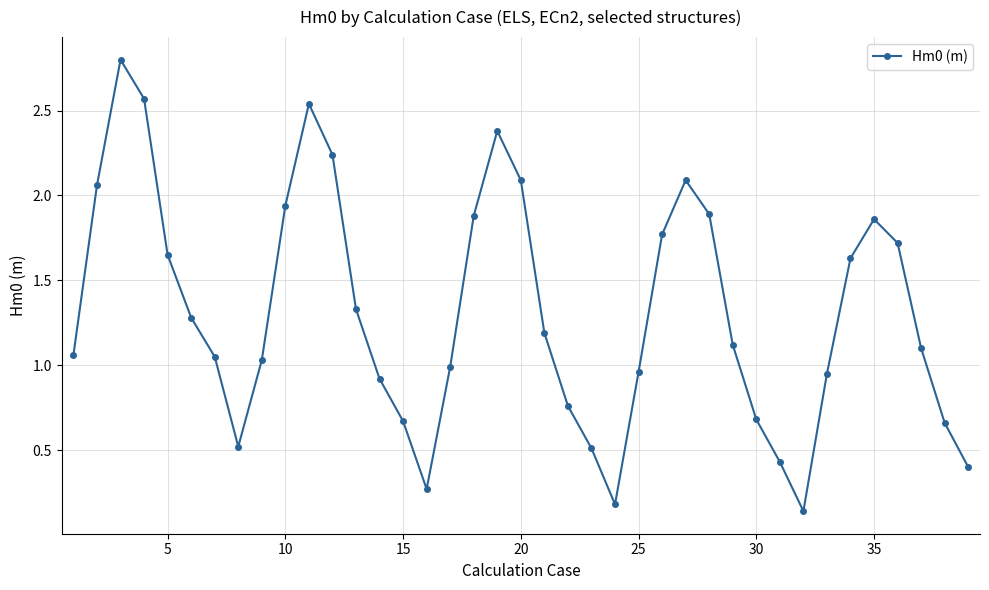

What is the difference between the maximum and minimum values?

2.7